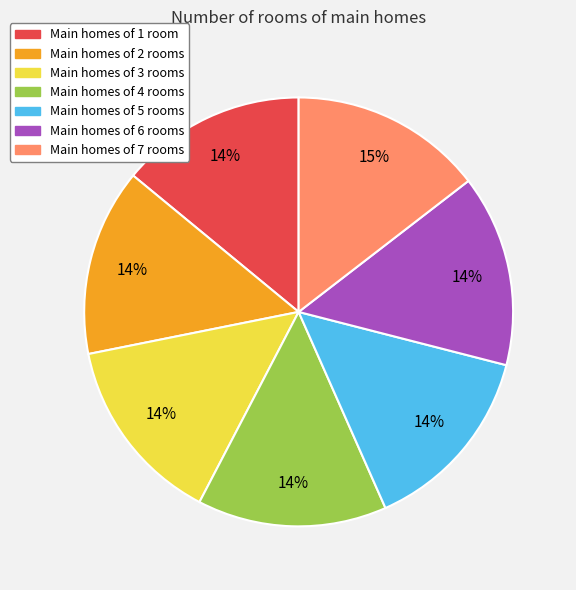

To the nearest percent, what is the average slice percentage?

14%